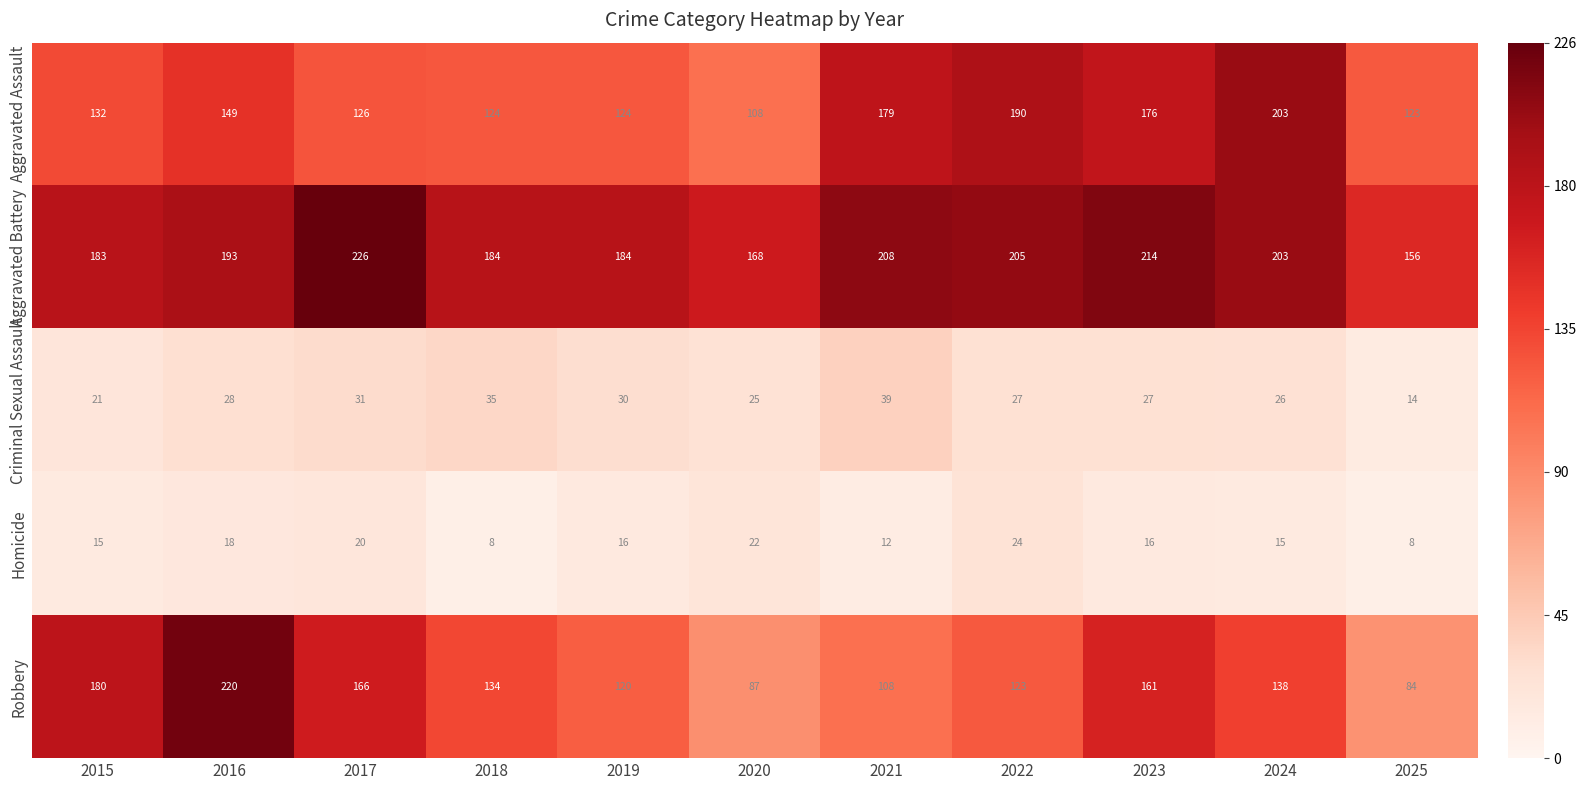

What is the spread (max minus min) of values at 2017?

206